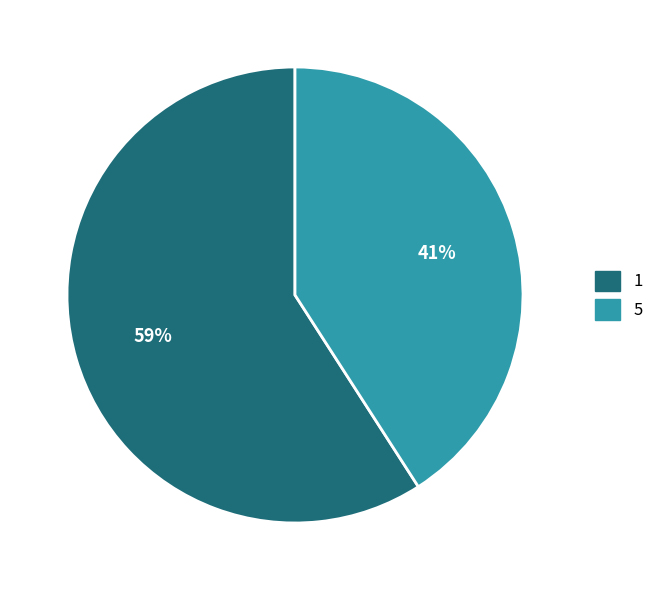

To the nearest percent, what is the average slice percentage?

50%